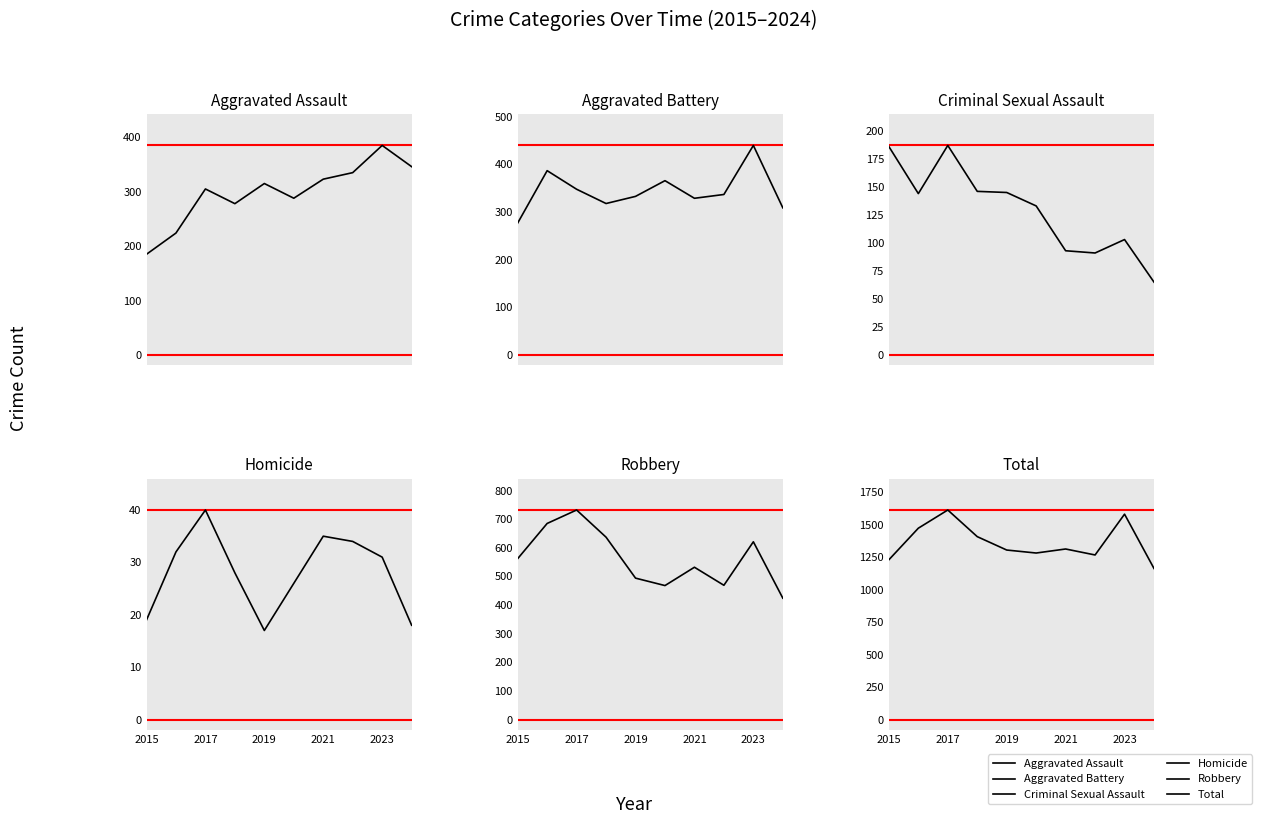

Which has a higher value, 2021 or 2015?

2021